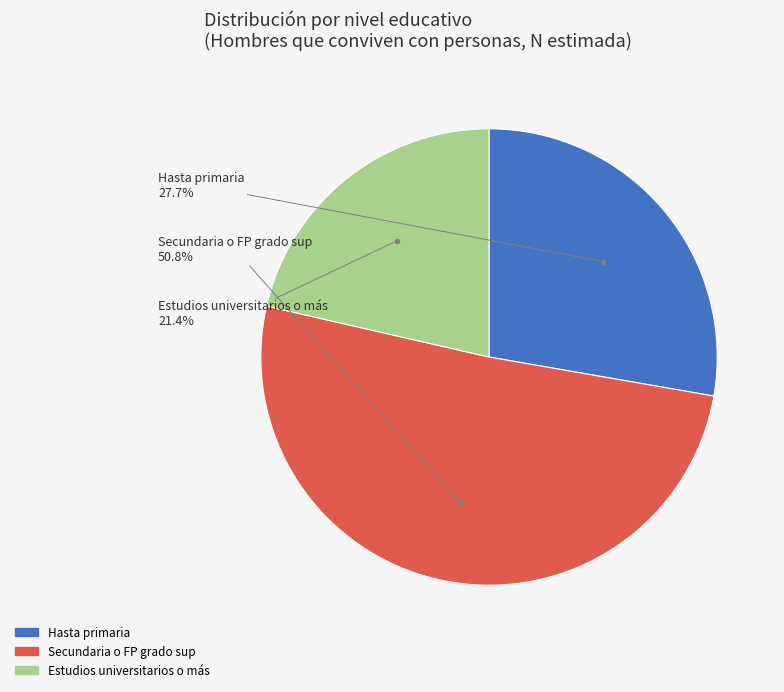

Does any single category account for the majority?

Yes